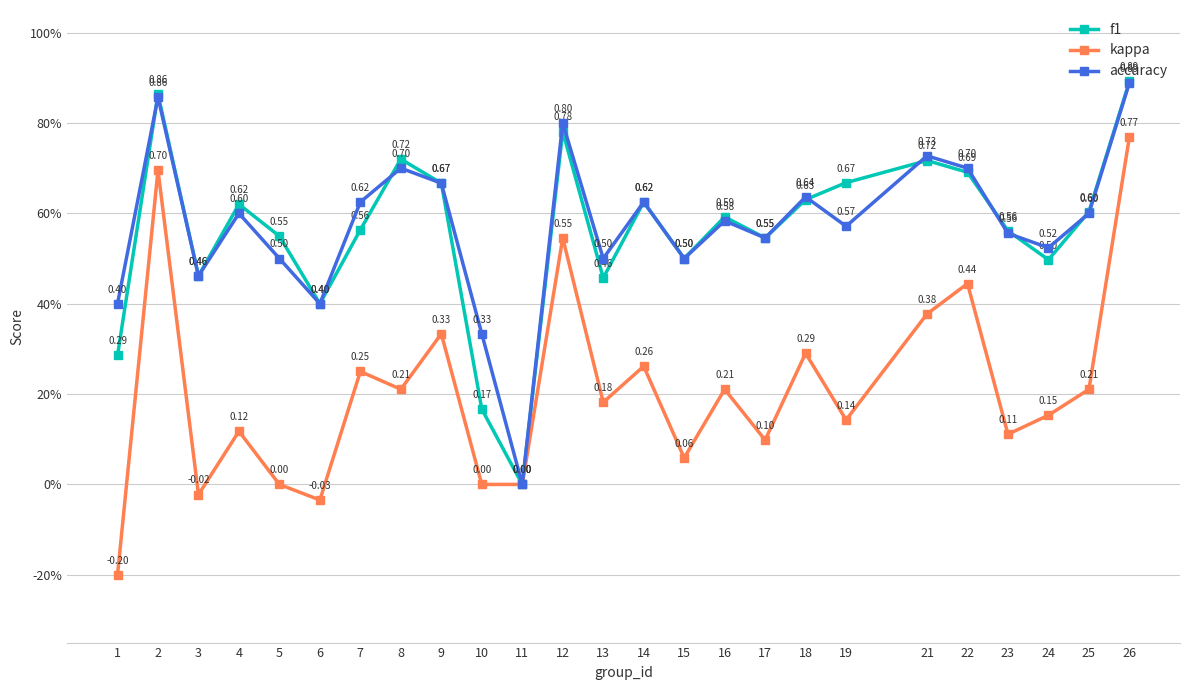

Does the chart have visible grid lines?

Yes